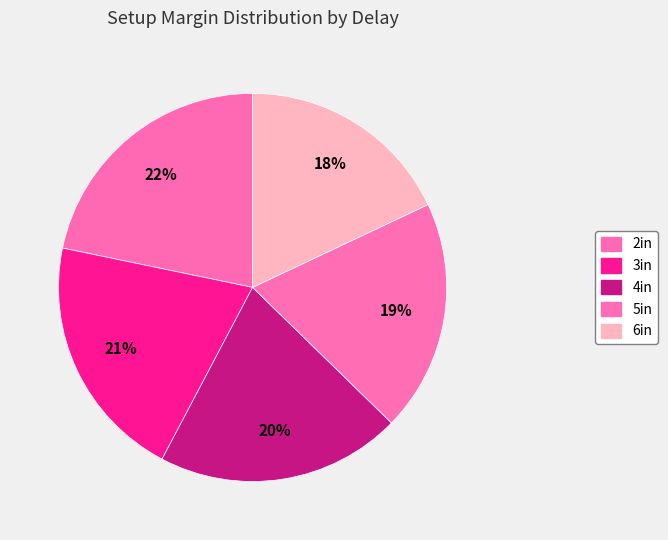

True or false: 4in accounts for 20% of the total.

True